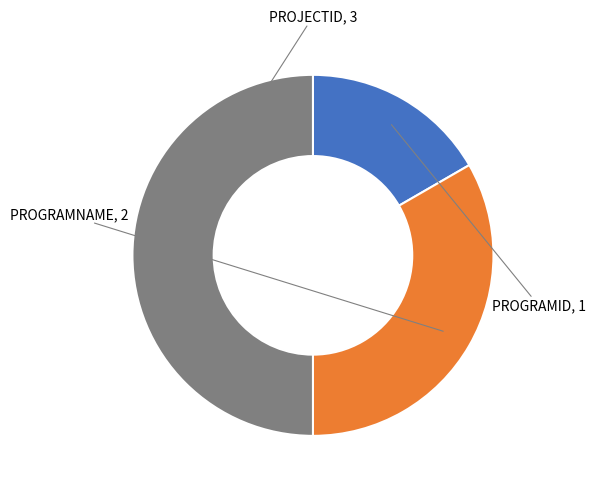

Do PROGRAMNAME and PROJECTID together represent more than half of the pie?

Yes